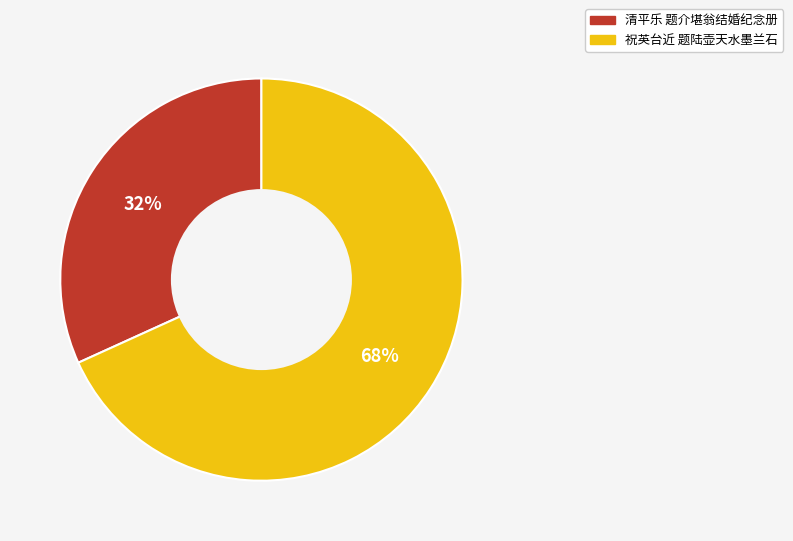

Does any single category account for the majority?

Yes